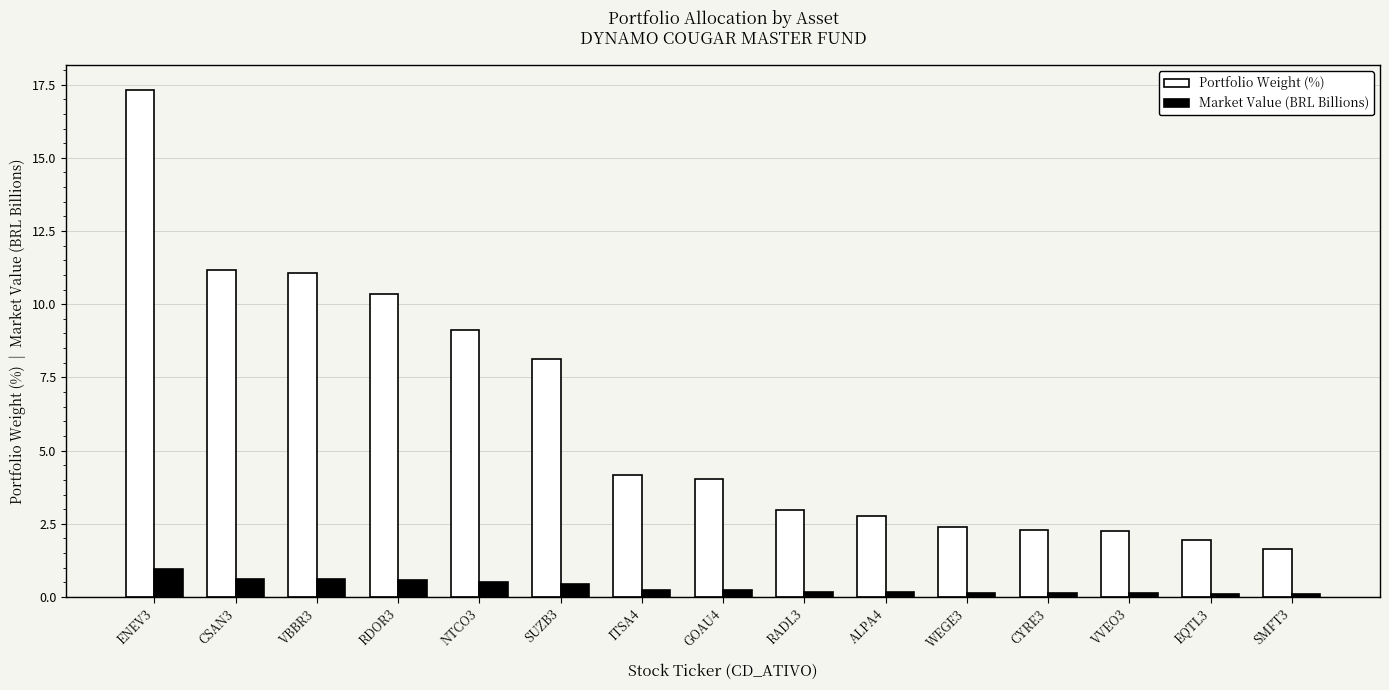

What is the greatest value displayed?

17.3